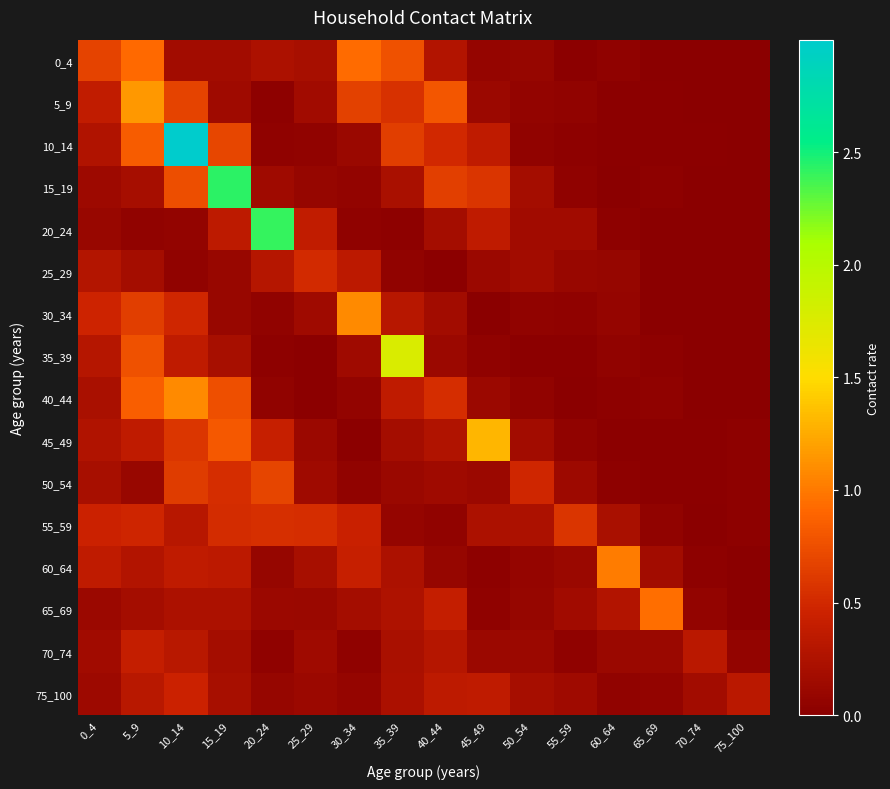

Reading right to left, what are all the values shown in this chart?

0_4: 75_100=0.0	70_74=0.0	65_69=0.0	60_64=0.0	55_59=0.0	50_54=0.1	45_49=0.1	40_44=0.3	35_39=0.8	30_34=0.9	25_29=0.2	20_24=0.2	15_19=0.2	10_14=0.2	5_9=0.9	0_4=0.7
5_9: 75_100=0.0	70_74=0.0	65_69=0.0	60_64=0.0	55_59=0.1	50_54=0.1	45_49=0.1	40_44=0.8	35_39=0.6	30_34=0.7	25_29=0.2	20_24=0.0	15_19=0.1	10_14=0.7	5_9=1.2	0_4=0.4
10_14: 75_100=0.0	70_74=0.0	65_69=0.0	60_64=0.0	55_59=0.0	50_54=0.1	45_49=0.4	40_44=0.5	35_39=0.6	30_34=0.1	25_29=0.0	20_24=0.0	15_19=0.7	10_14=3.0	5_9=0.8	0_4=0.3
15_19: 75_100=0.0	70_74=0.0	65_69=0.0	60_64=0.0	55_59=0.0	50_54=0.2	45_49=0.6	40_44=0.7	35_39=0.2	30_34=0.1	25_29=0.1	20_24=0.2	15_19=2.4	10_14=0.7	5_9=0.2	0_4=0.1
20_24: 75_100=0.0	70_74=0.0	65_69=0.0	60_64=0.0	55_59=0.2	50_54=0.2	45_49=0.4	40_44=0.2	35_39=0.0	30_34=0.0	25_29=0.4	20_24=2.4	15_19=0.4	10_14=0.1	5_9=0.1	0_4=0.1
25_29: 75_100=0.0	70_74=0.0	65_69=0.0	60_64=0.1	55_59=0.1	50_54=0.2	45_49=0.1	40_44=0.0	35_39=0.1	30_34=0.3	25_29=0.5	20_24=0.3	15_19=0.1	10_14=0.1	5_9=0.2	0_4=0.3
30_34: 75_100=0.0	70_74=0.0	65_69=0.0	60_64=0.1	55_59=0.0	50_54=0.1	45_49=0.0	40_44=0.2	35_39=0.3	30_34=1.1	25_29=0.1	20_24=0.1	15_19=0.1	10_14=0.5	5_9=0.6	0_4=0.5
35_39: 75_100=0.0	70_74=0.0	65_69=0.0	60_64=0.1	55_59=0.0	50_54=0.0	45_49=0.0	40_44=0.1	35_39=1.8	30_34=0.1	25_29=0.0	20_24=0.0	15_19=0.2	10_14=0.4	5_9=0.8	0_4=0.3
40_44: 75_100=0.0	70_74=0.0	65_69=0.0	60_64=0.0	55_59=0.0	50_54=0.1	45_49=0.1	40_44=0.5	35_39=0.4	30_34=0.1	25_29=0.0	20_24=0.1	15_19=0.8	10_14=1.1	5_9=0.8	0_4=0.2
45_49: 75_100=0.0	70_74=0.0	65_69=0.0	60_64=0.0	55_59=0.1	50_54=0.2	45_49=1.3	40_44=0.3	35_39=0.2	30_34=0.0	25_29=0.1	20_24=0.4	15_19=0.8	10_14=0.6	5_9=0.4	0_4=0.3
50_54: 75_100=0.0	70_74=0.0	65_69=0.0	60_64=0.0	55_59=0.1	50_54=0.5	45_49=0.1	40_44=0.2	35_39=0.1	30_34=0.1	25_29=0.2	20_24=0.7	15_19=0.5	10_14=0.6	5_9=0.1	0_4=0.2
55_59: 75_100=0.0	70_74=0.0	65_69=0.1	60_64=0.2	55_59=0.6	50_54=0.2	45_49=0.2	40_44=0.1	35_39=0.1	30_34=0.4	25_29=0.5	20_24=0.5	15_19=0.5	10_14=0.3	5_9=0.5	0_4=0.4
60_64: 75_100=0.0	70_74=0.0	65_69=0.2	60_64=1.0	55_59=0.1	50_54=0.1	45_49=0.0	40_44=0.1	35_39=0.2	30_34=0.4	25_29=0.2	20_24=0.1	15_19=0.3	10_14=0.4	5_9=0.3	0_4=0.4
65_69: 75_100=0.0	70_74=0.1	65_69=0.9	60_64=0.3	55_59=0.2	50_54=0.1	45_49=0.0	40_44=0.4	35_39=0.3	30_34=0.2	25_29=0.1	20_24=0.1	15_19=0.2	10_14=0.2	5_9=0.2	0_4=0.1
70_74: 75_100=0.1	70_74=0.3	65_69=0.1	60_64=0.1	55_59=0.0	50_54=0.1	45_49=0.1	40_44=0.3	35_39=0.2	30_34=0.0	25_29=0.1	20_24=0.0	15_19=0.2	10_14=0.3	5_9=0.4	0_4=0.2
75_100: 75_100=0.3	70_74=0.2	65_69=0.1	60_64=0.1	55_59=0.1	50_54=0.2	45_49=0.4	40_44=0.4	35_39=0.2	30_34=0.1	25_29=0.1	20_24=0.1	15_19=0.2	10_14=0.4	5_9=0.3	0_4=0.1